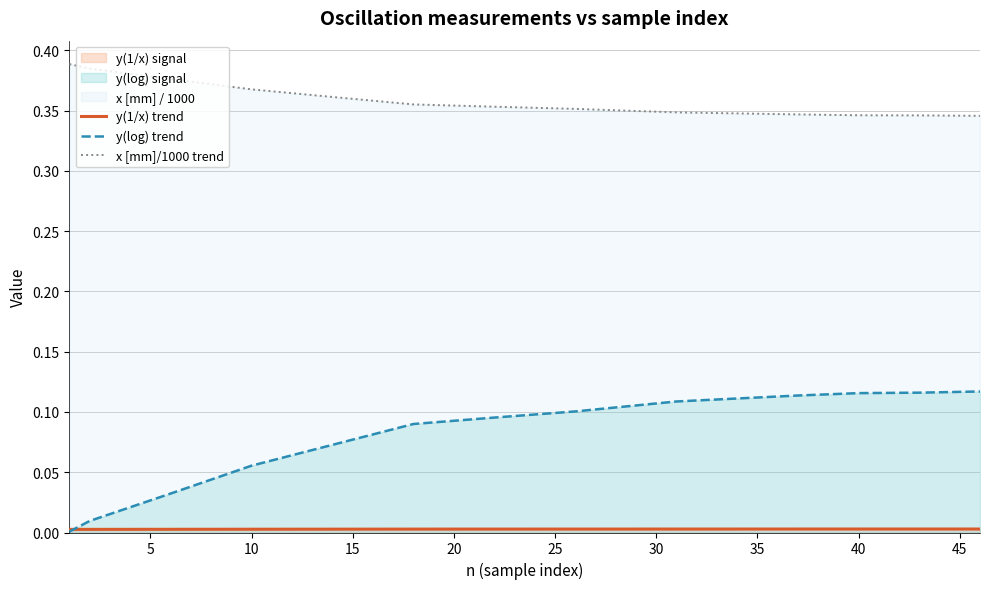

How many distinct data groups are displayed?

3